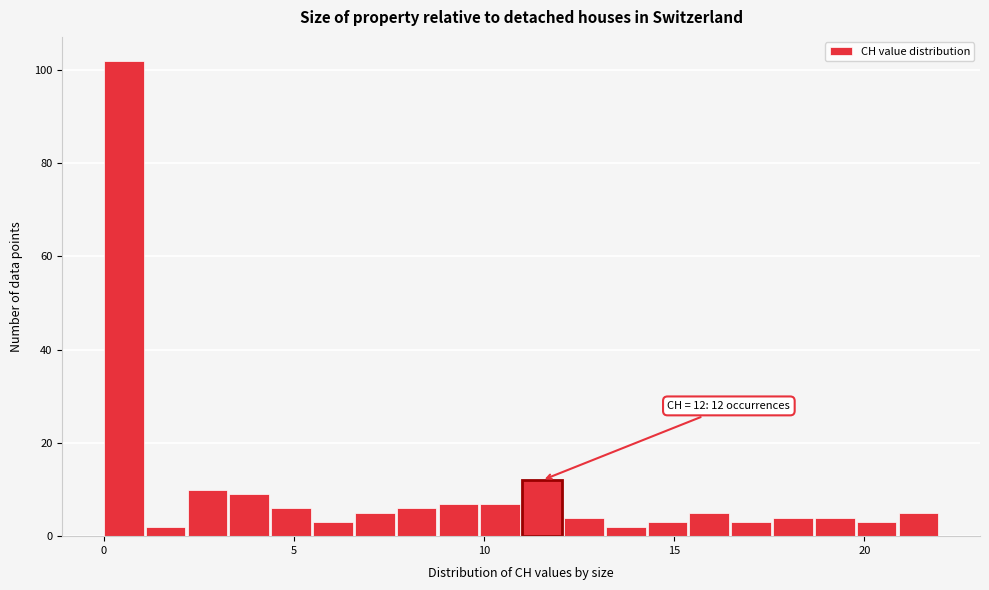

Read against the x-axis, roughly where is the centre of the tallest bar?

0.5